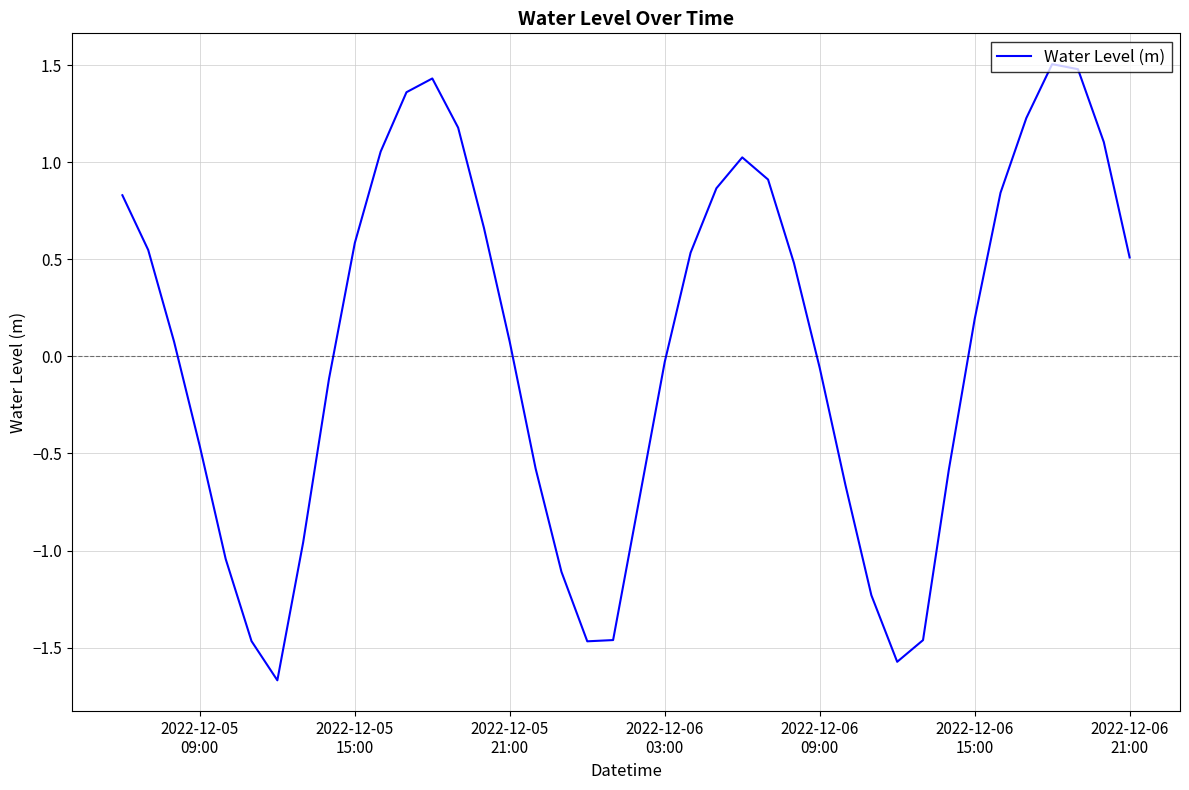

What is the maximum value shown in the chart?

1.5